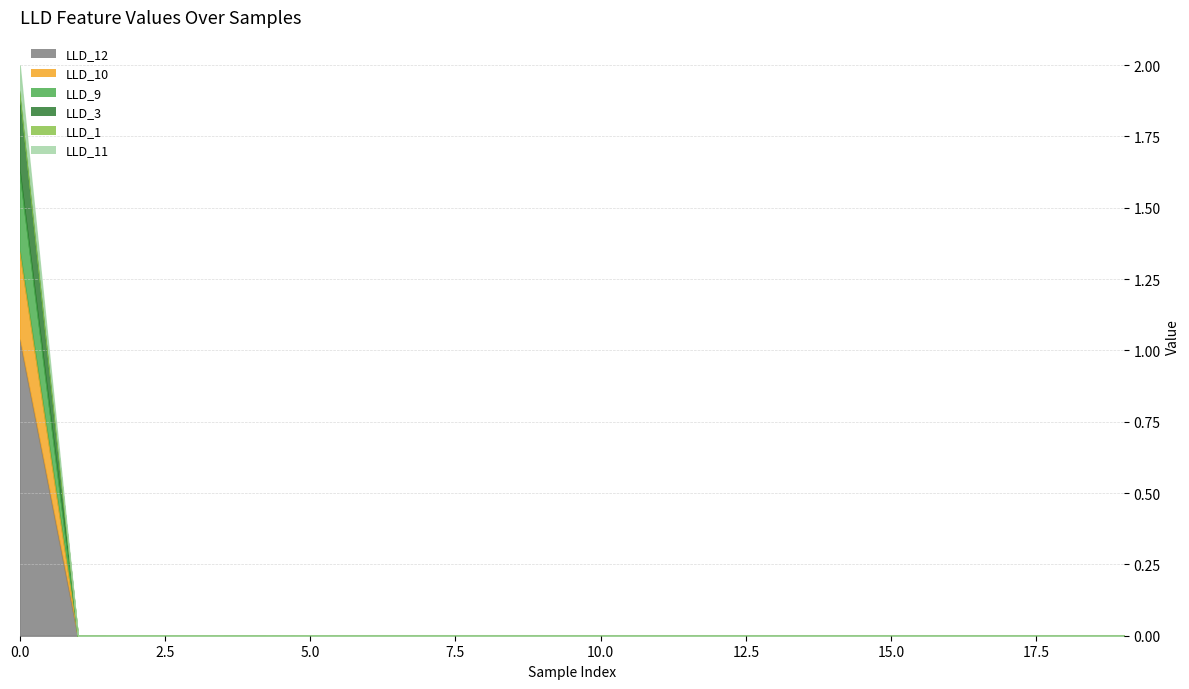

True or false: LLD_9 and LLD_10 intersect in this chart.

False